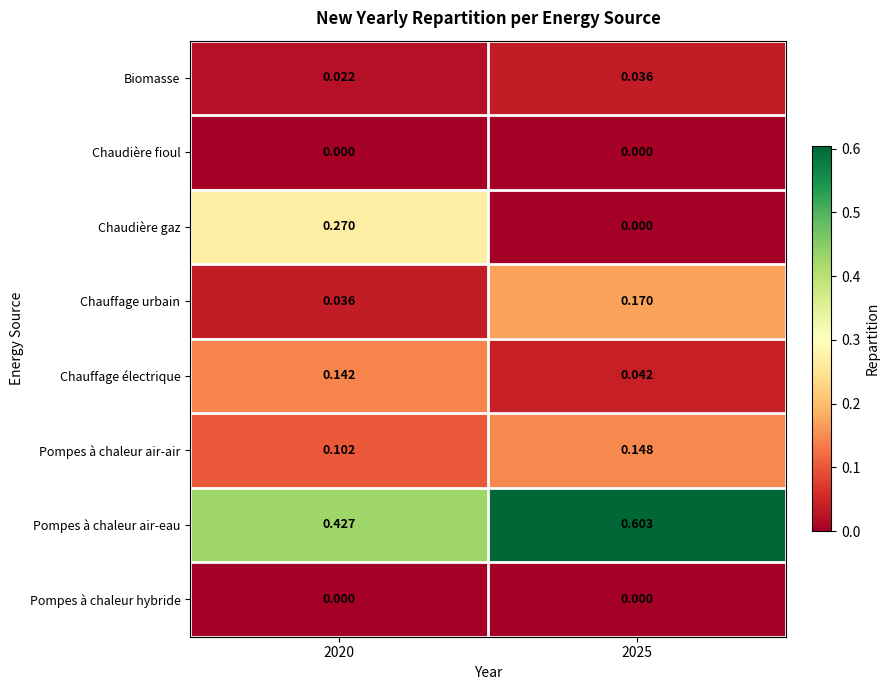

Which label corresponds to the largest value in the chart?

2025